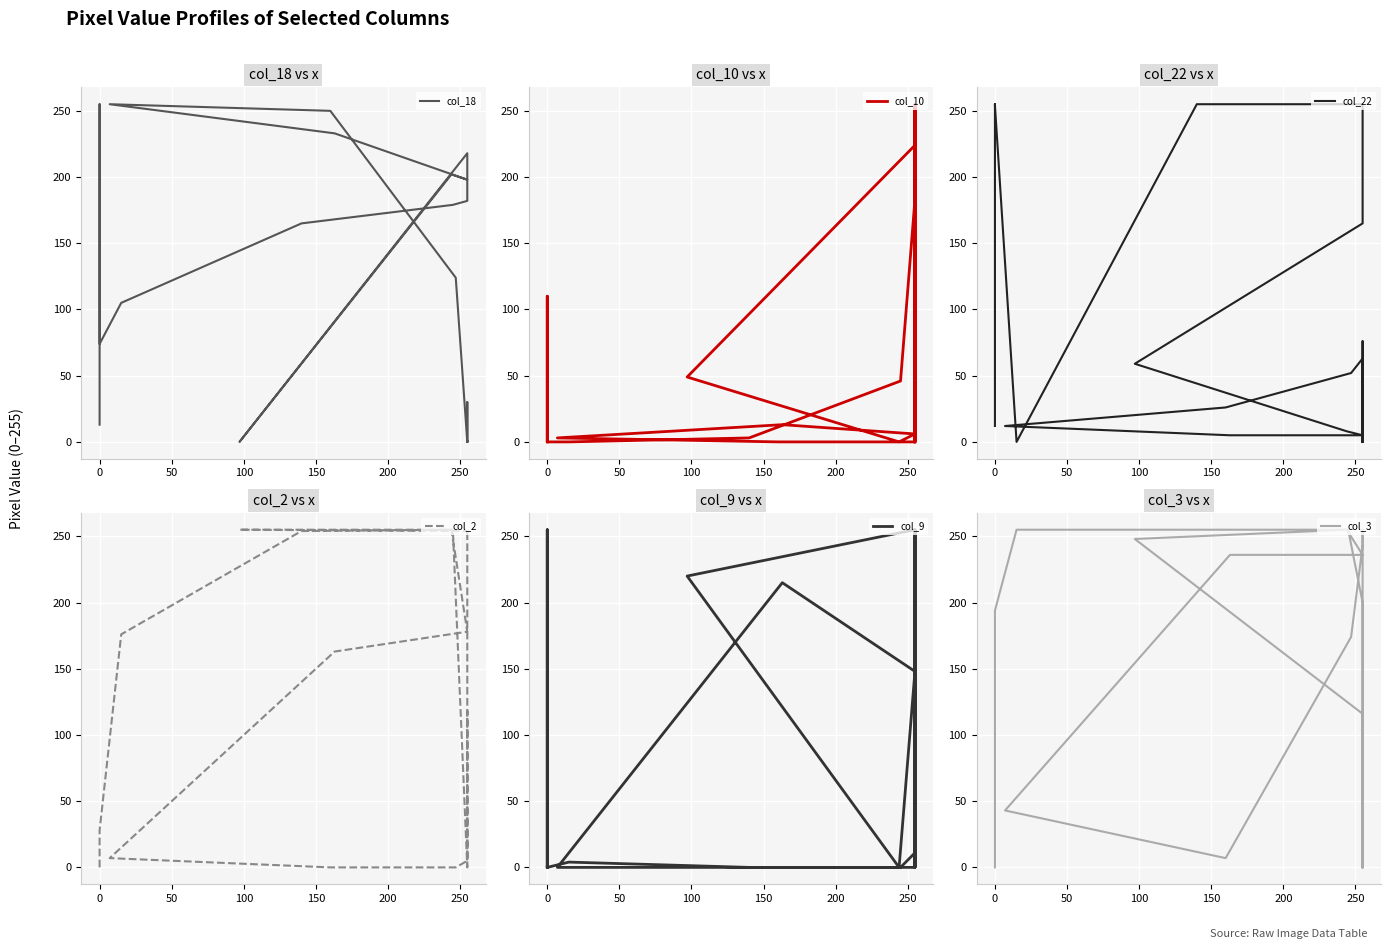

What is the label of the 5th point from the left?

150